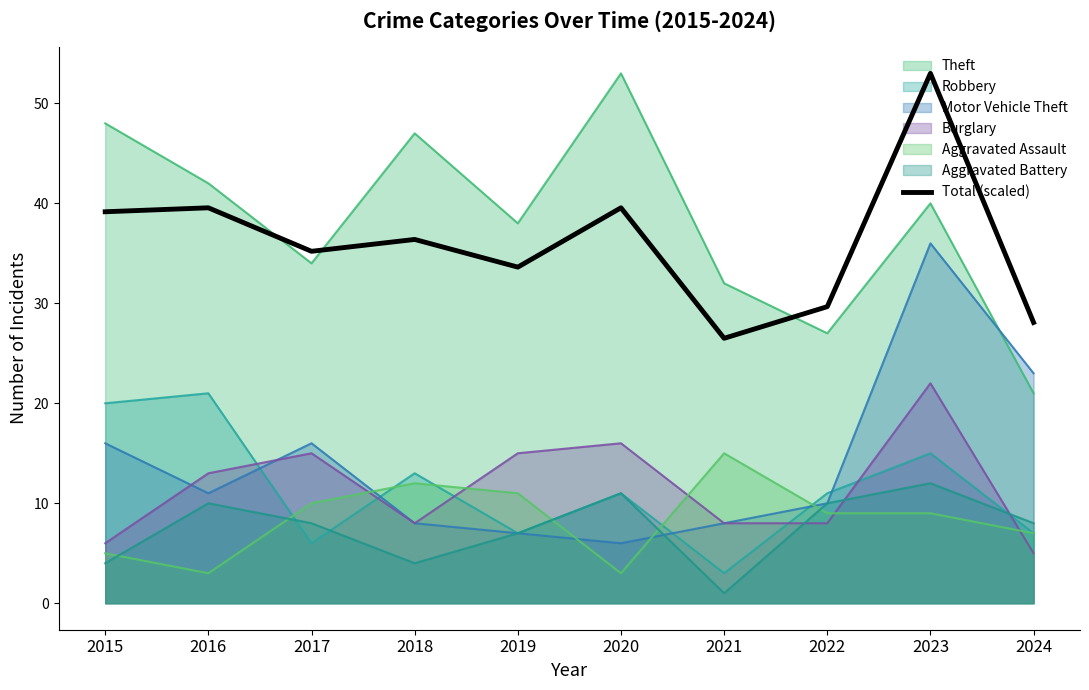

The value at 2018 is 63.7. True or false?

False